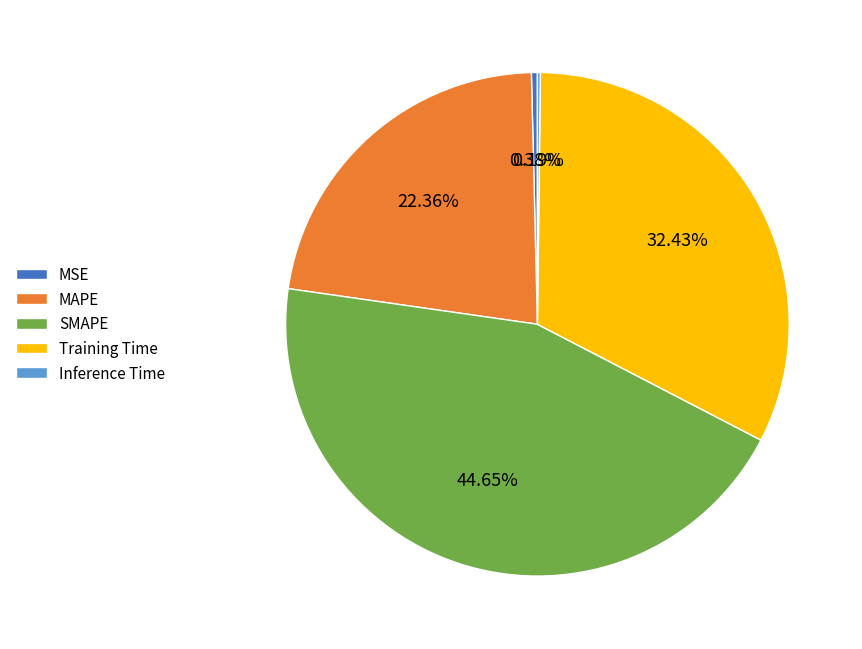

Which slice is the largest?

SMAPE